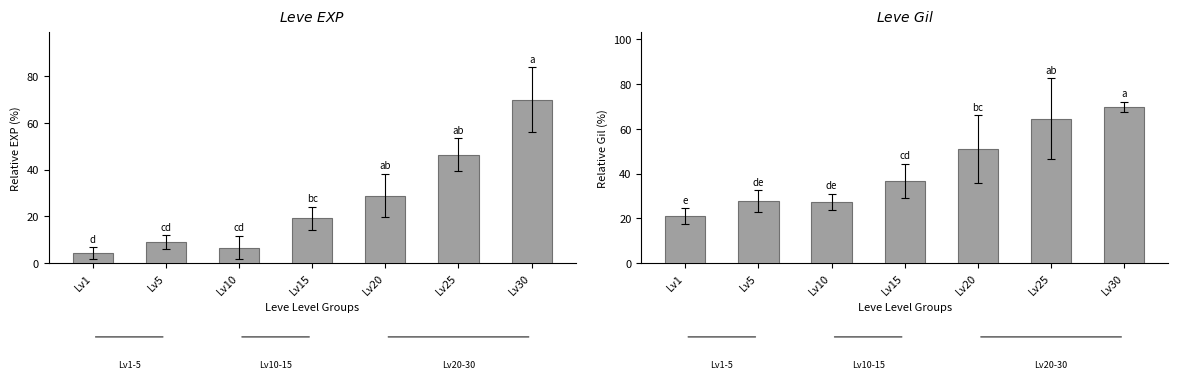

What is the average value of the Leve EXP series?

26.3